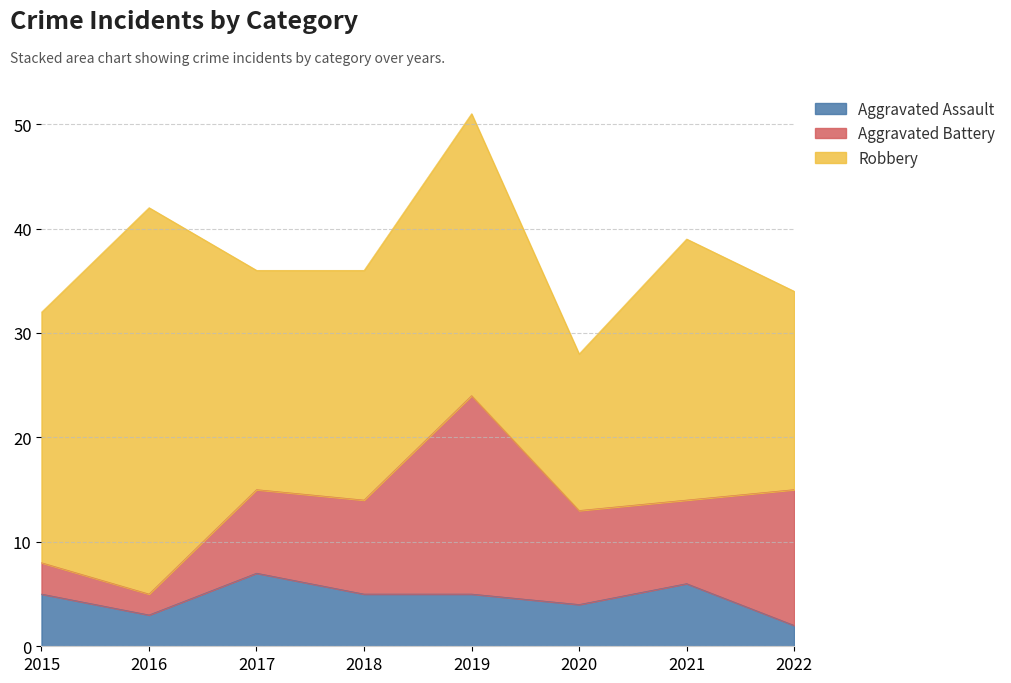

How many interior local peaks does the Aggravated Assault series have?

2